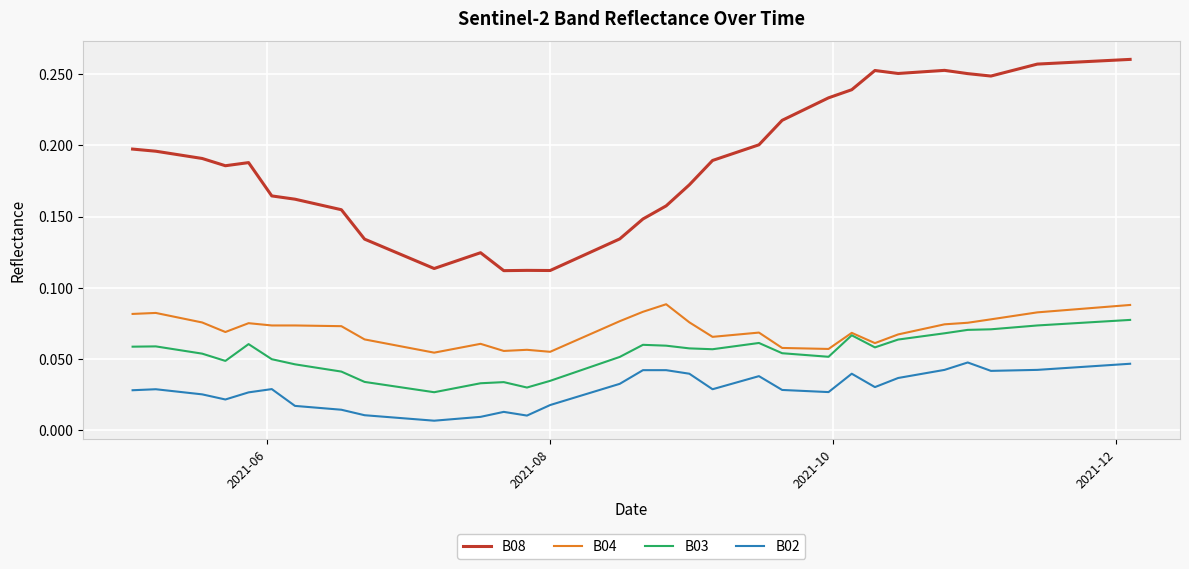

Which series has the largest total across all categories?

B08